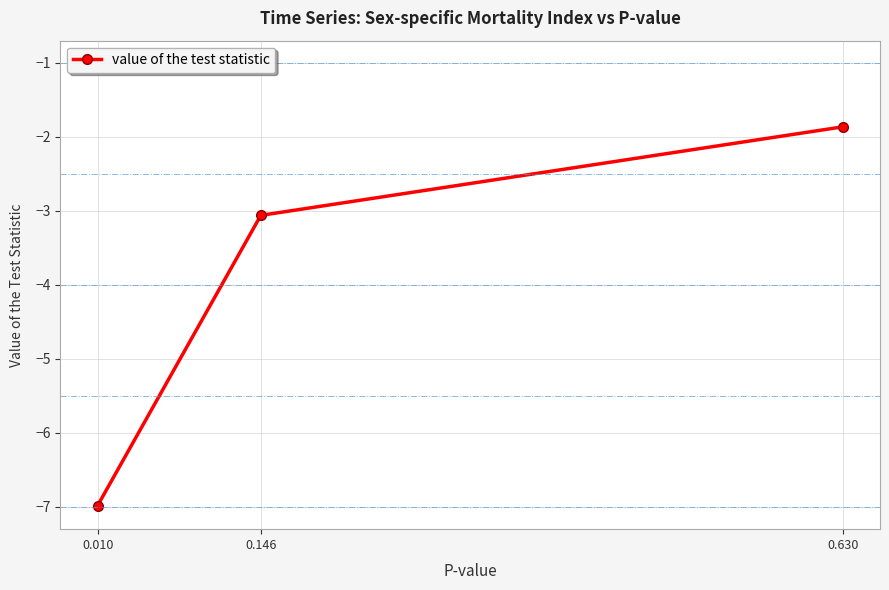

What is the minimum value shown in the chart?

-7.0